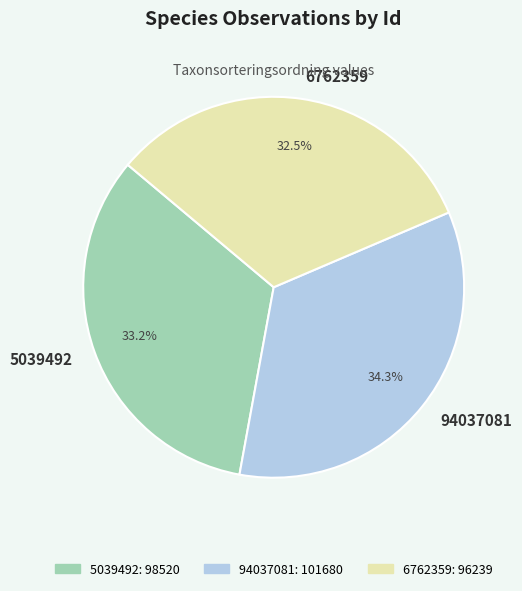

The 5039492 slice represents 47% of the pie. True or false?

False